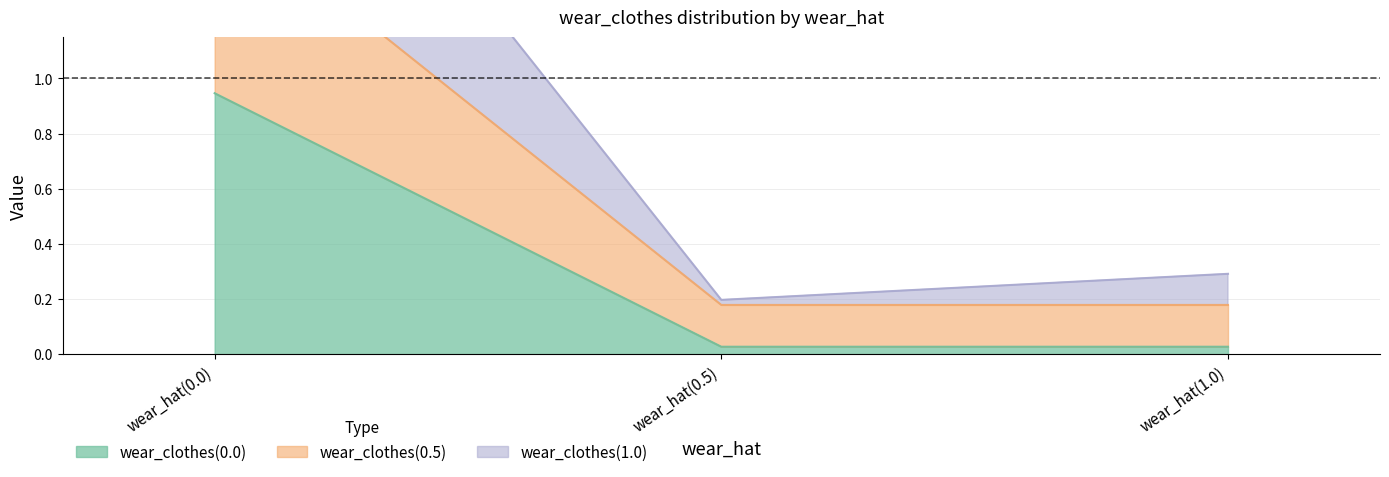

The wear_clothes(0.5) series shows 0.2 at wear_hat(1.0). True or false?

True